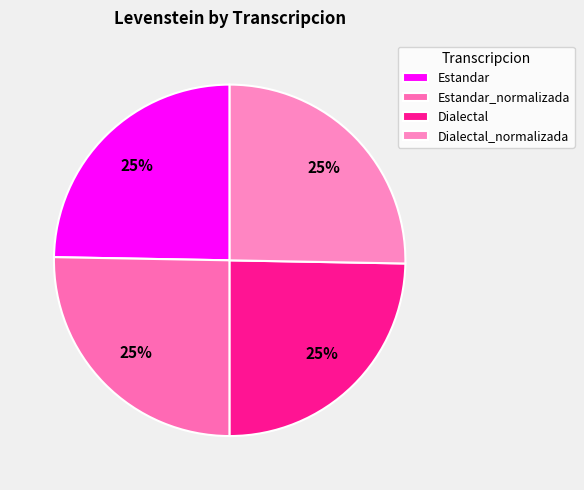

How many slices are in this pie chart?

4